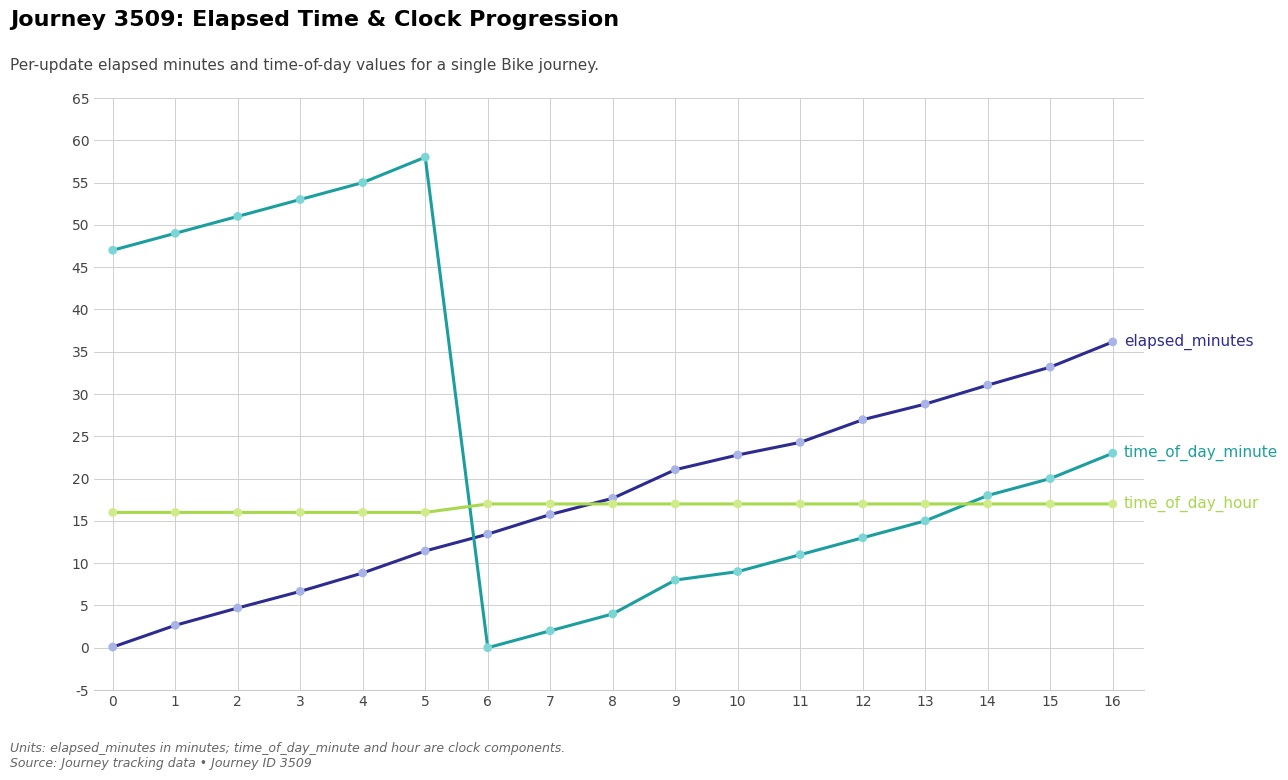

What is the spread (max minus min) of values at 13?

13.8